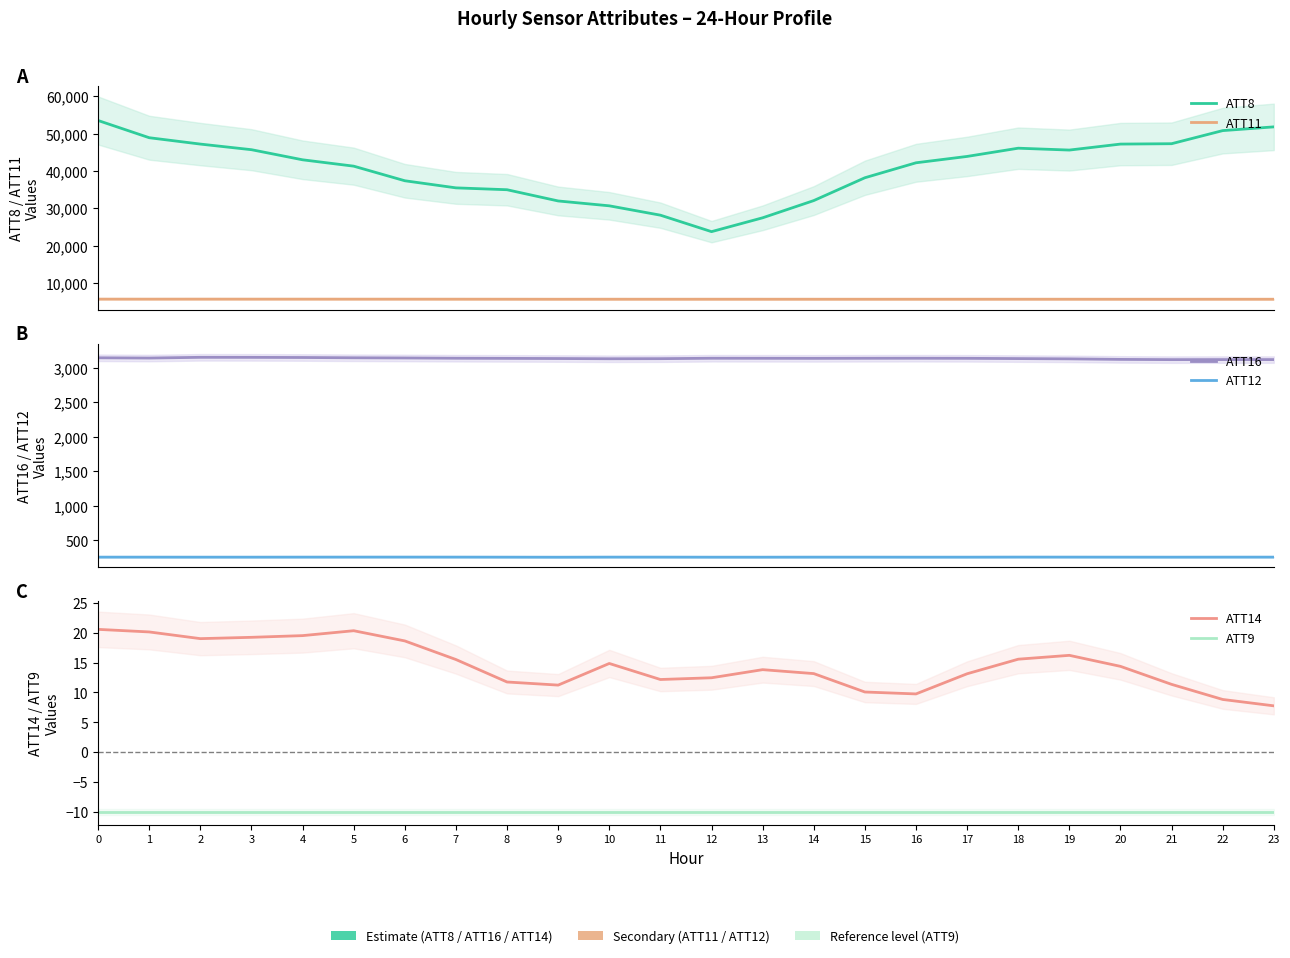

What is the approximate value of ATT12 at 15?

258.0